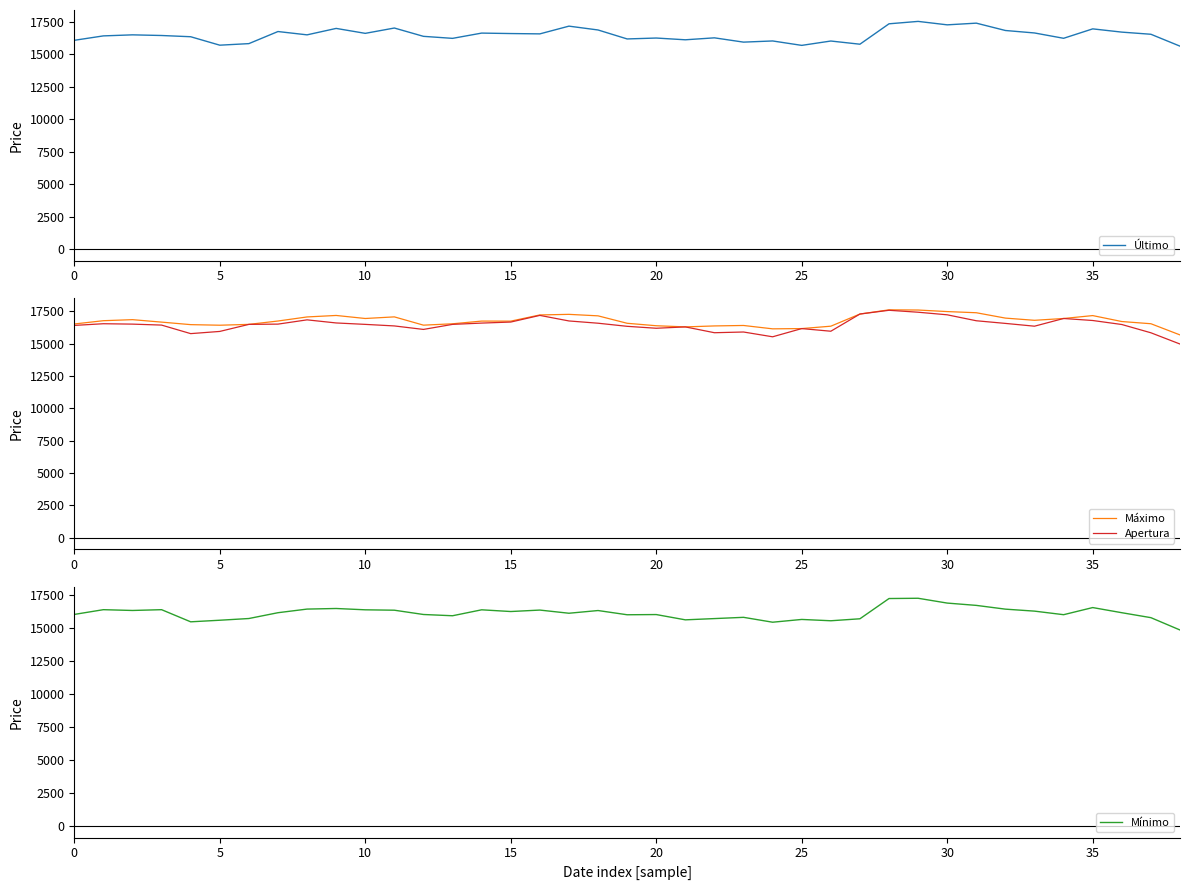

Read the Mínimo value at 36, to the nearest 100.

16200